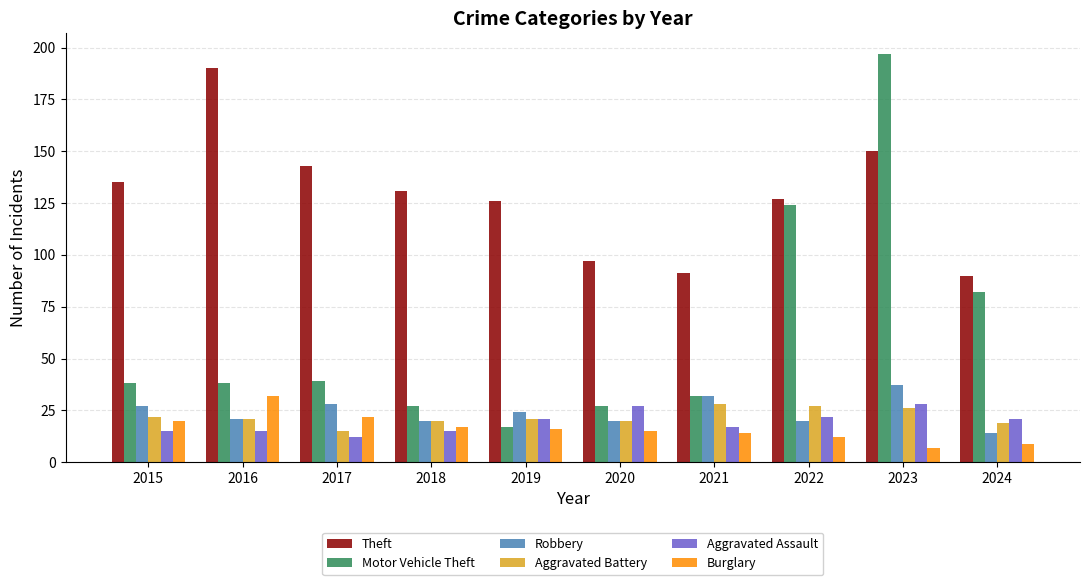

The Aggravated Battery series shows 27 at 2018. True or false?

False